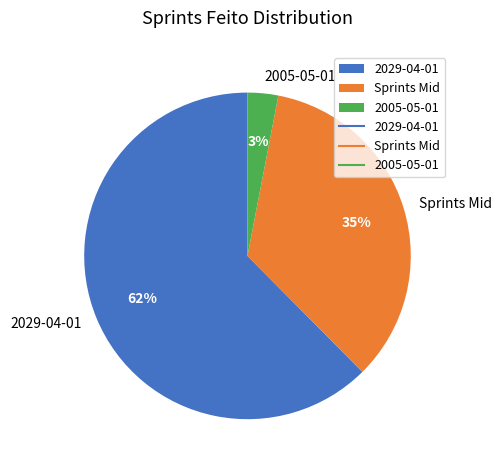

What is the largest slice in the pie chart?

2029-04-01